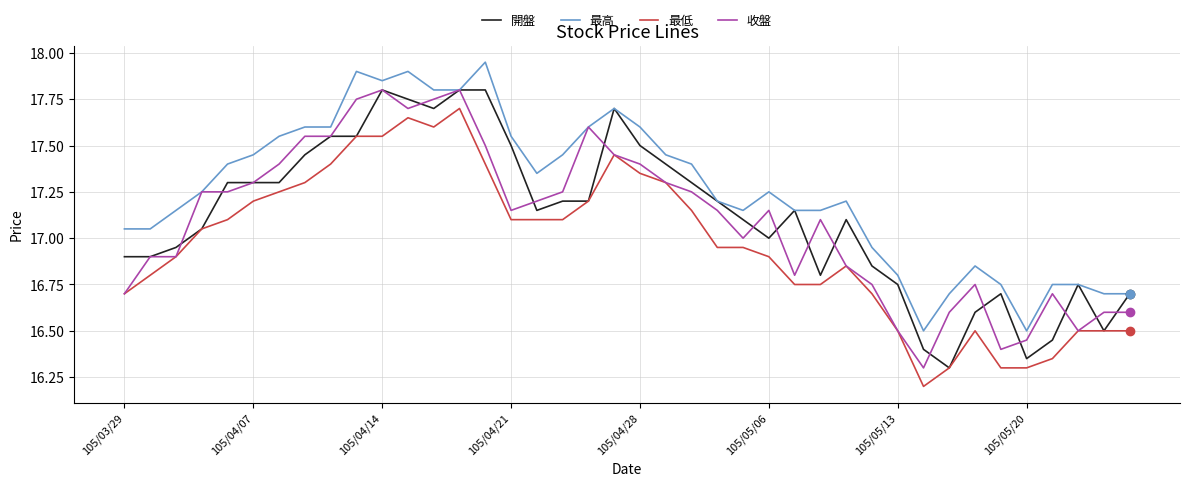

Which series has the largest total across all categories?

最高